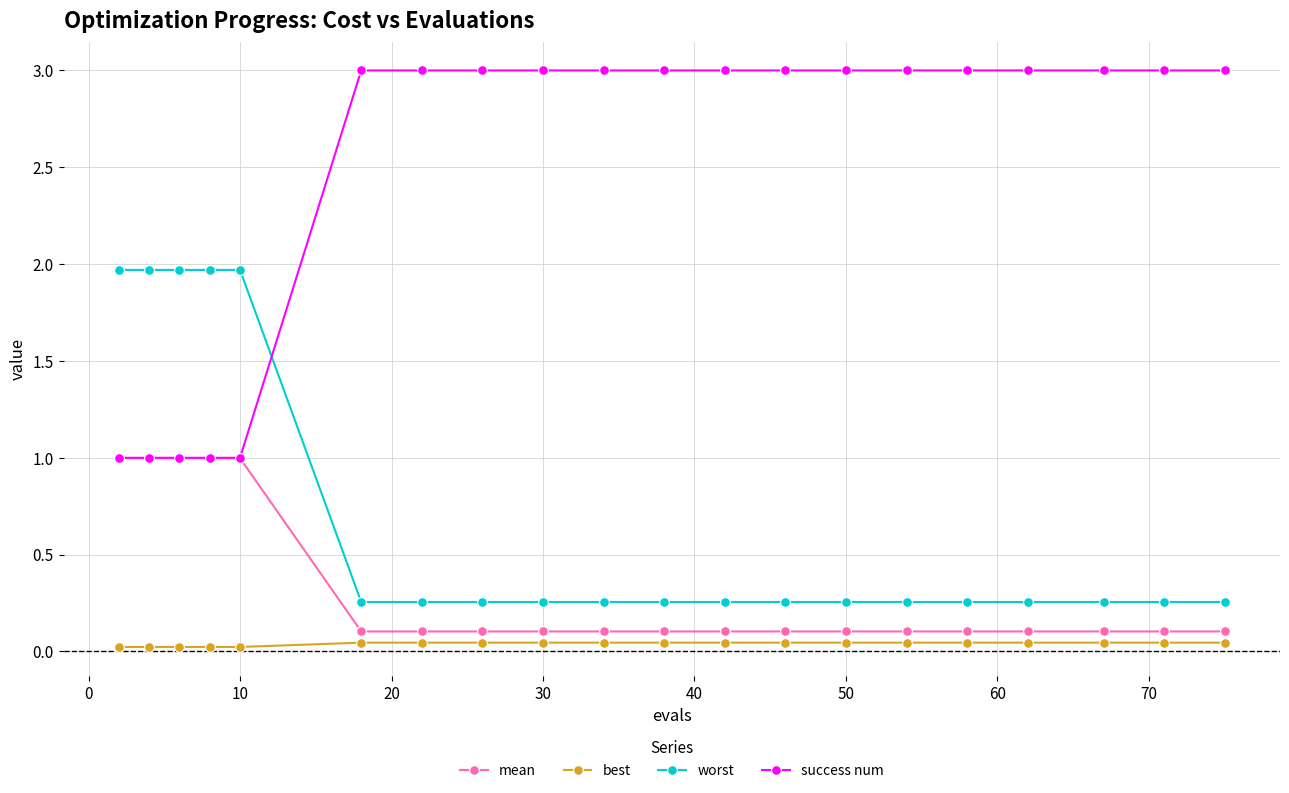

What is the highest value of the success num series?

3.0